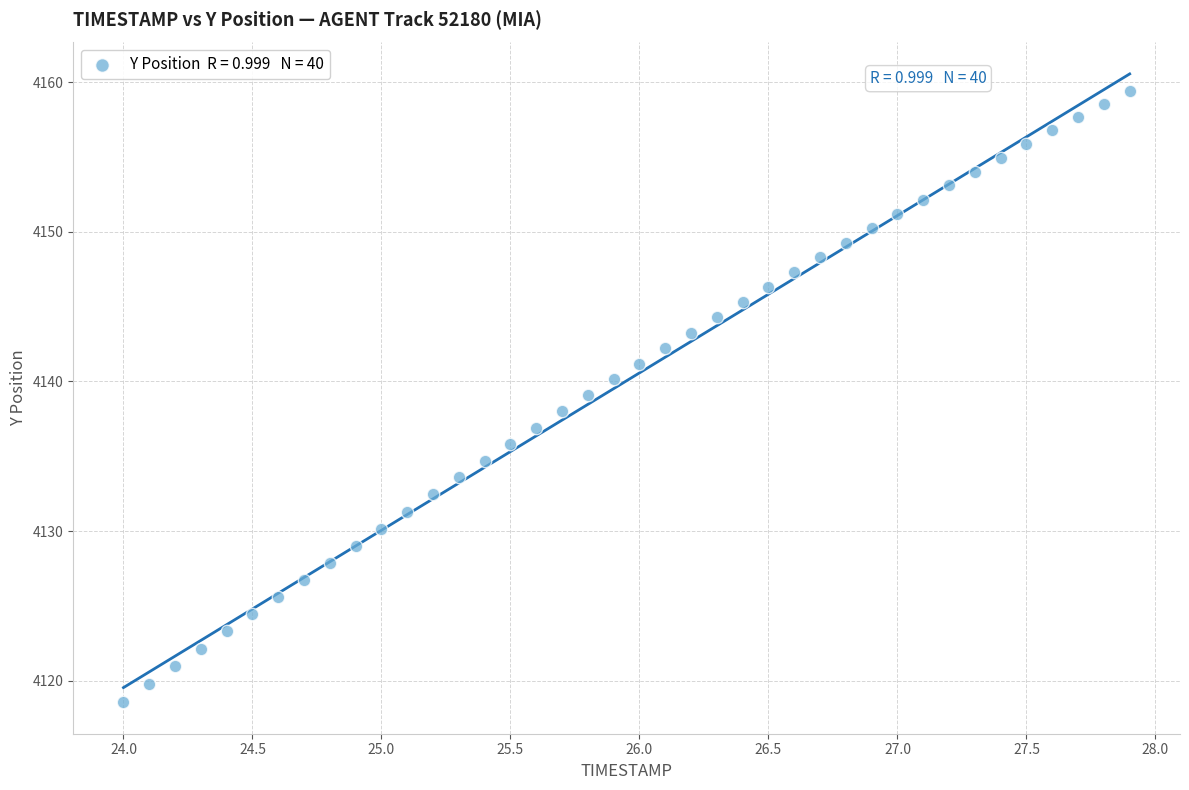

What is the range of X values (max minus min)?

3.9